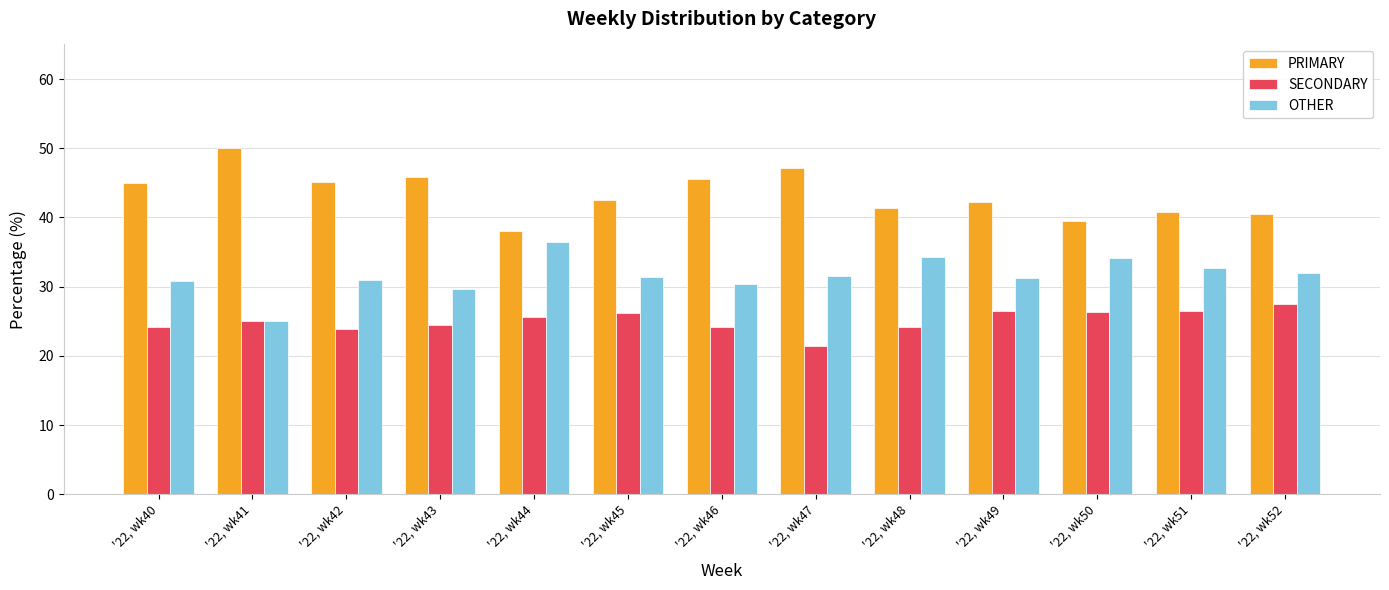

What is the average value of the OTHER series?

31.6